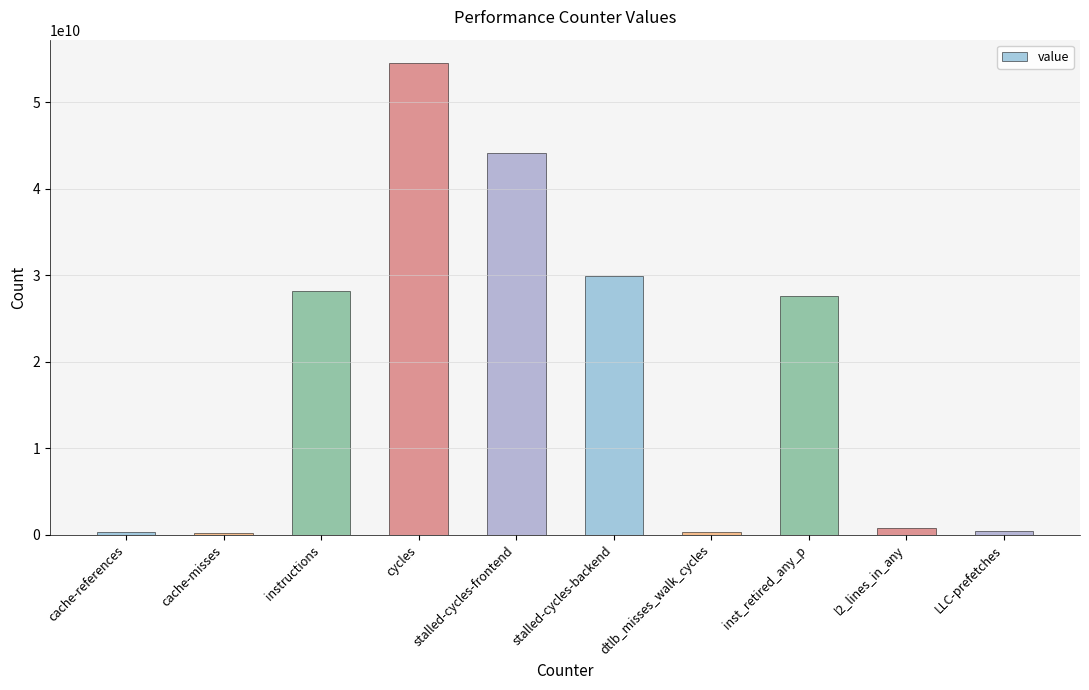

How many data points are less than 27611338338?

5